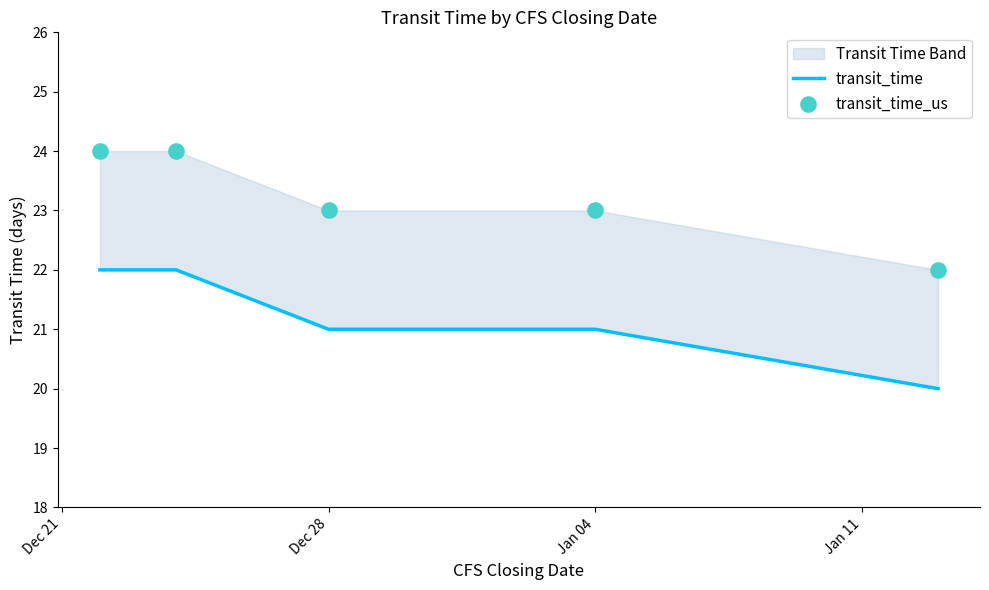

Which series contains the highest Y value?

transit_time_us